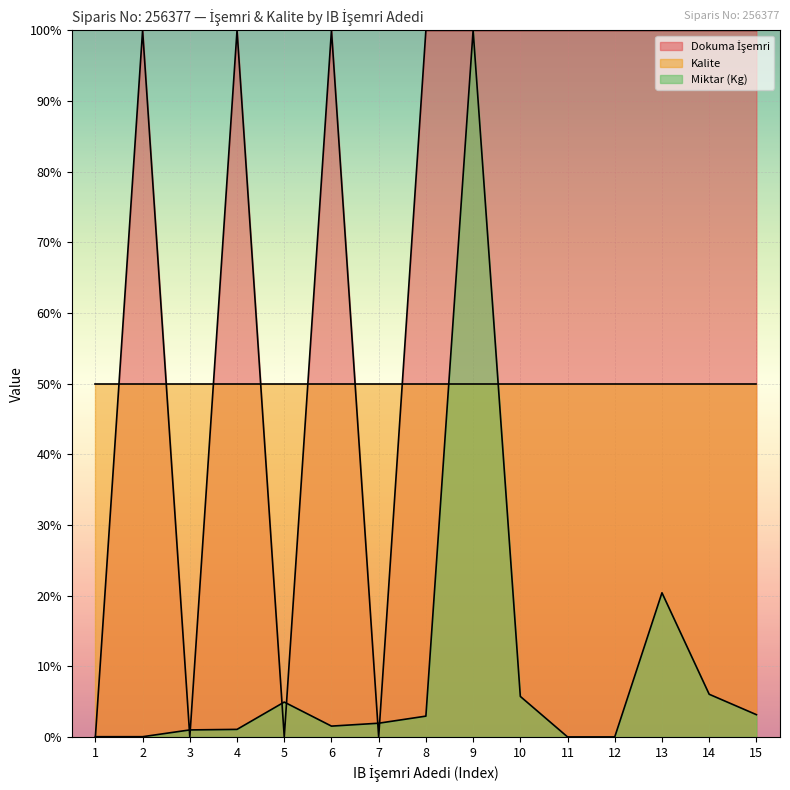

How many lines are shown in the chart?

3